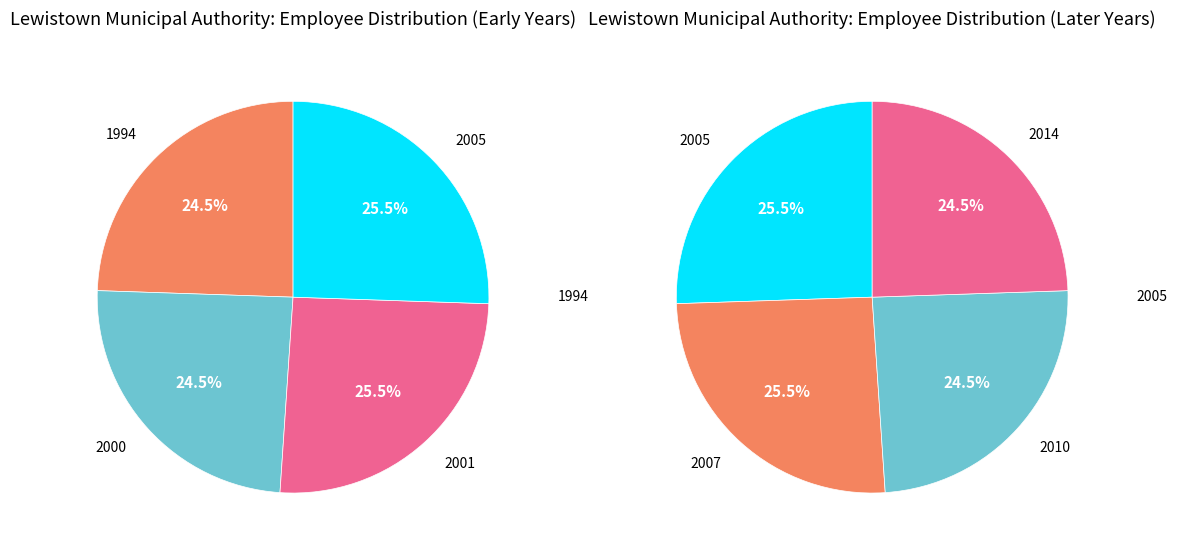

Does any single category account for the majority?

No